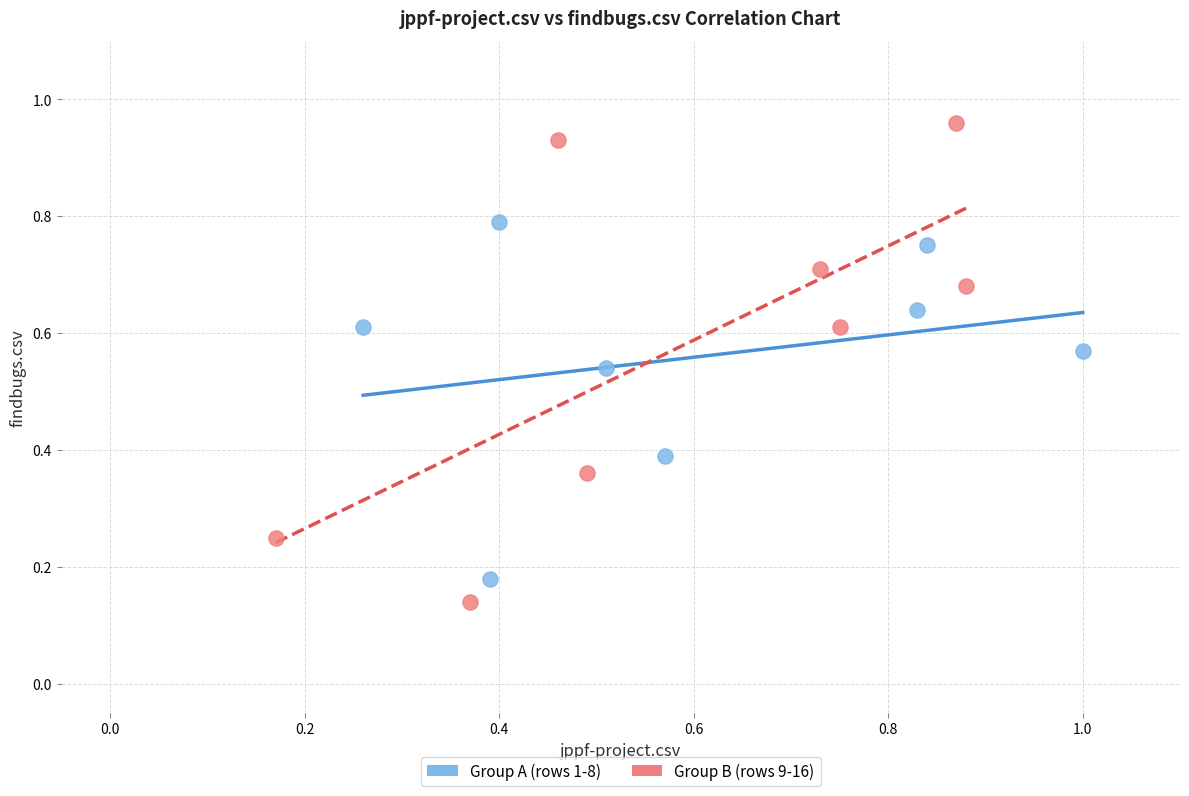

Which series has the widest spread of Y values?

Group B (rows 9-16)